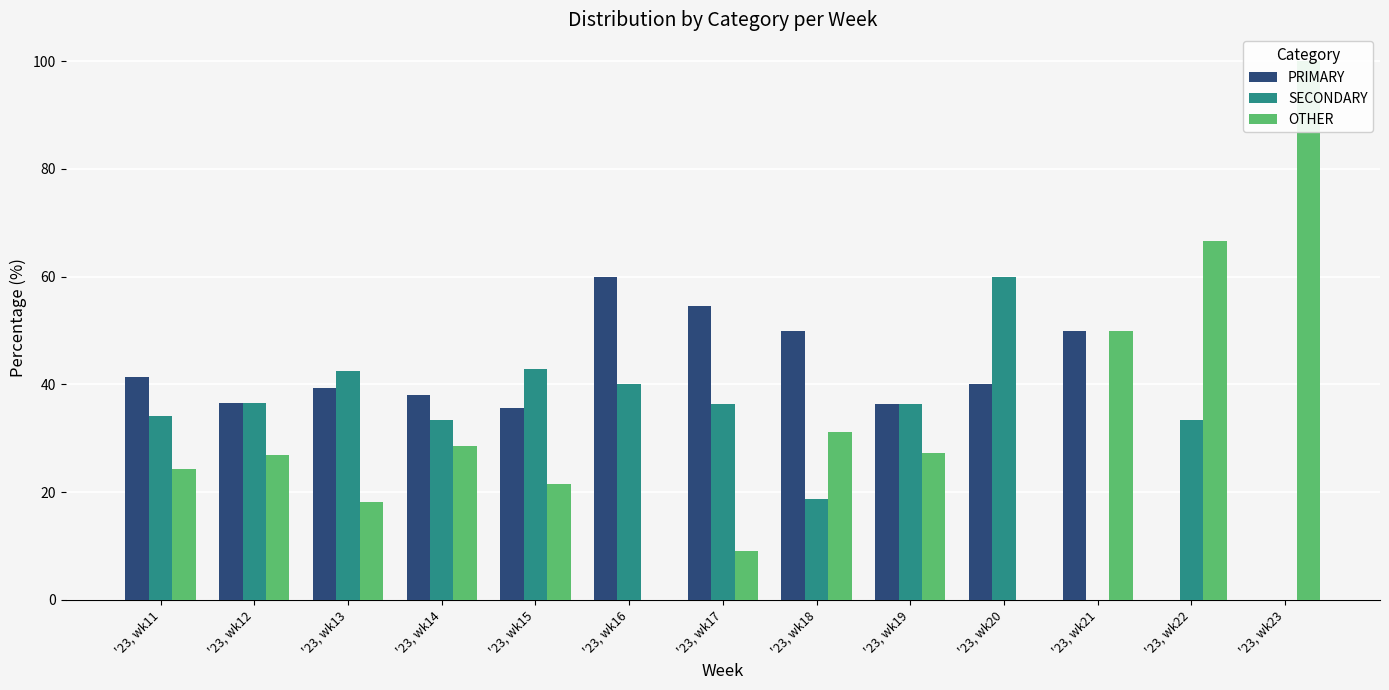

What are all the series names shown in the legend?

PRIMARY, SECONDARY, OTHER